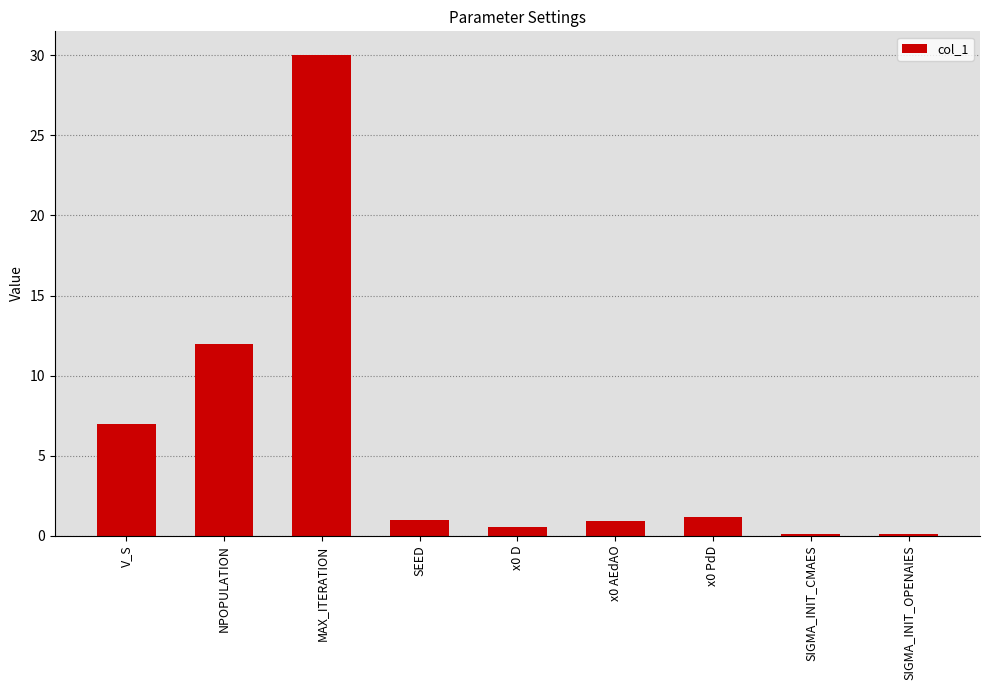

What is the difference between the values at NPOPULATION and SIGMA_INIT_CMAES?

11.9